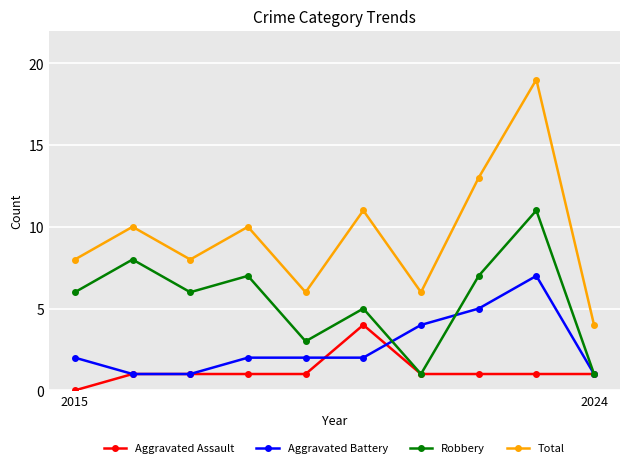

Which series has the widest spread of values?

Total